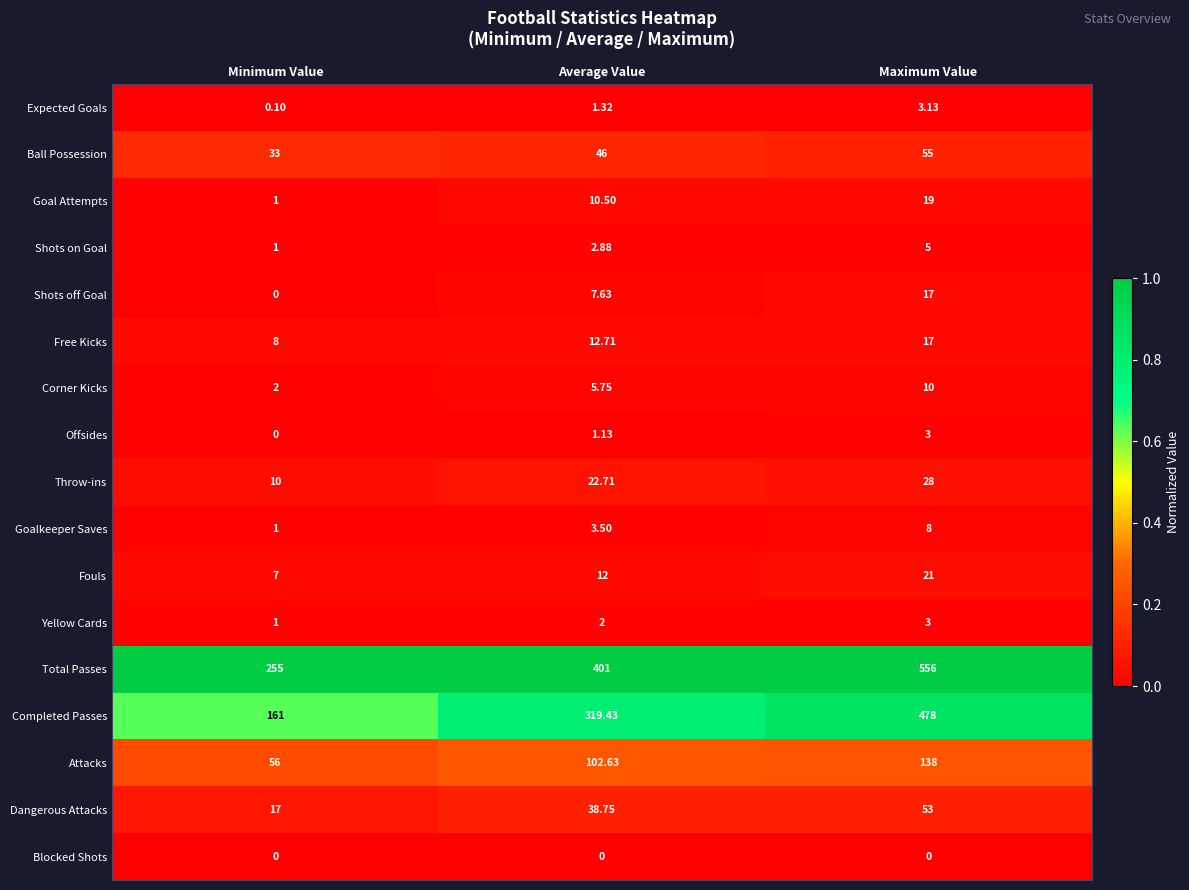

At which label is Ball Possession closest to 44?

Average Value